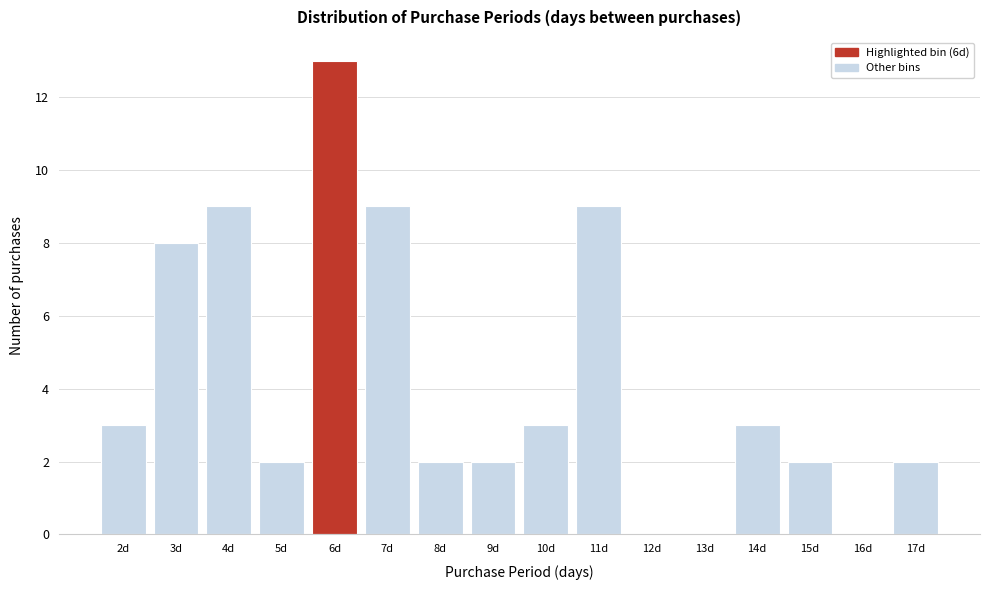

Reading left to right, what are all the values shown in this chart?

2d=3	3d=8	4d=9	5d=2	6d=13	7d=9	8d=2	9d=2	10d=3	11d=9	12d=0	13d=0	14d=3	15d=2	16d=0	17d=2